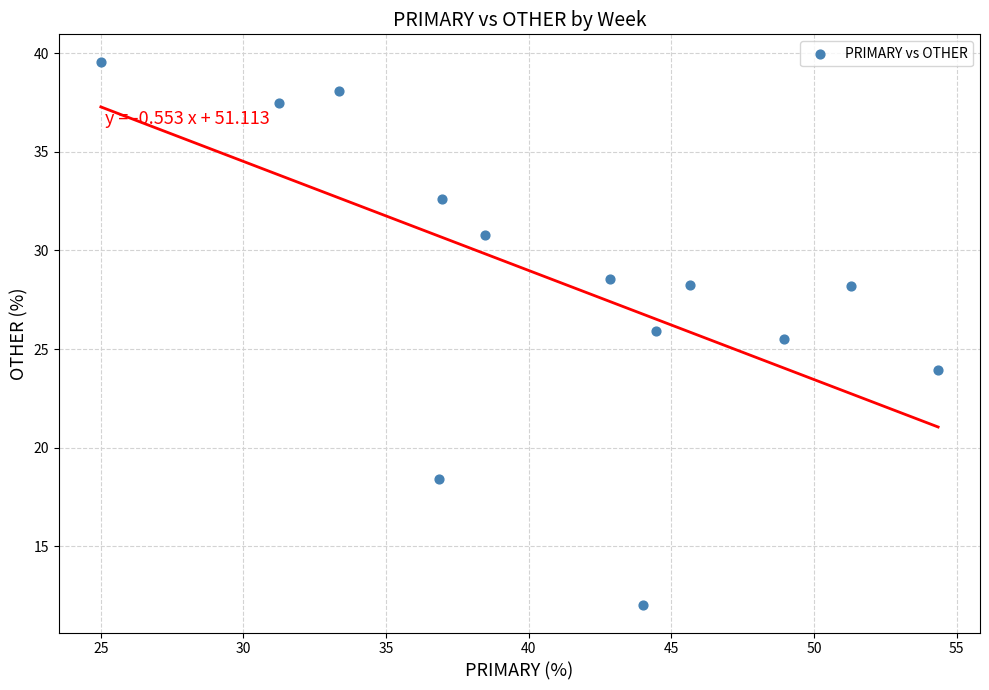

What is the range of X values (max minus min)?

29.3